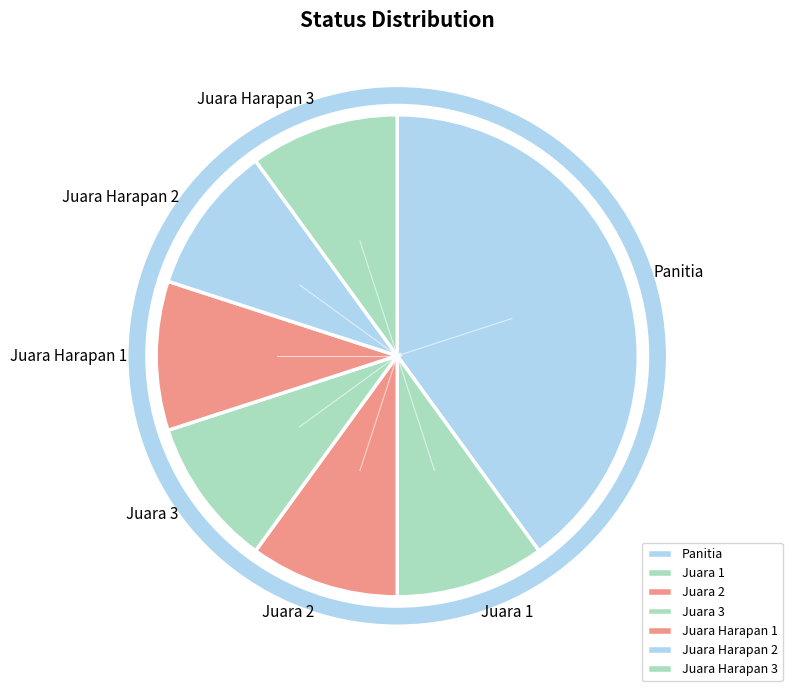

Is there a majority slice in this chart?

No